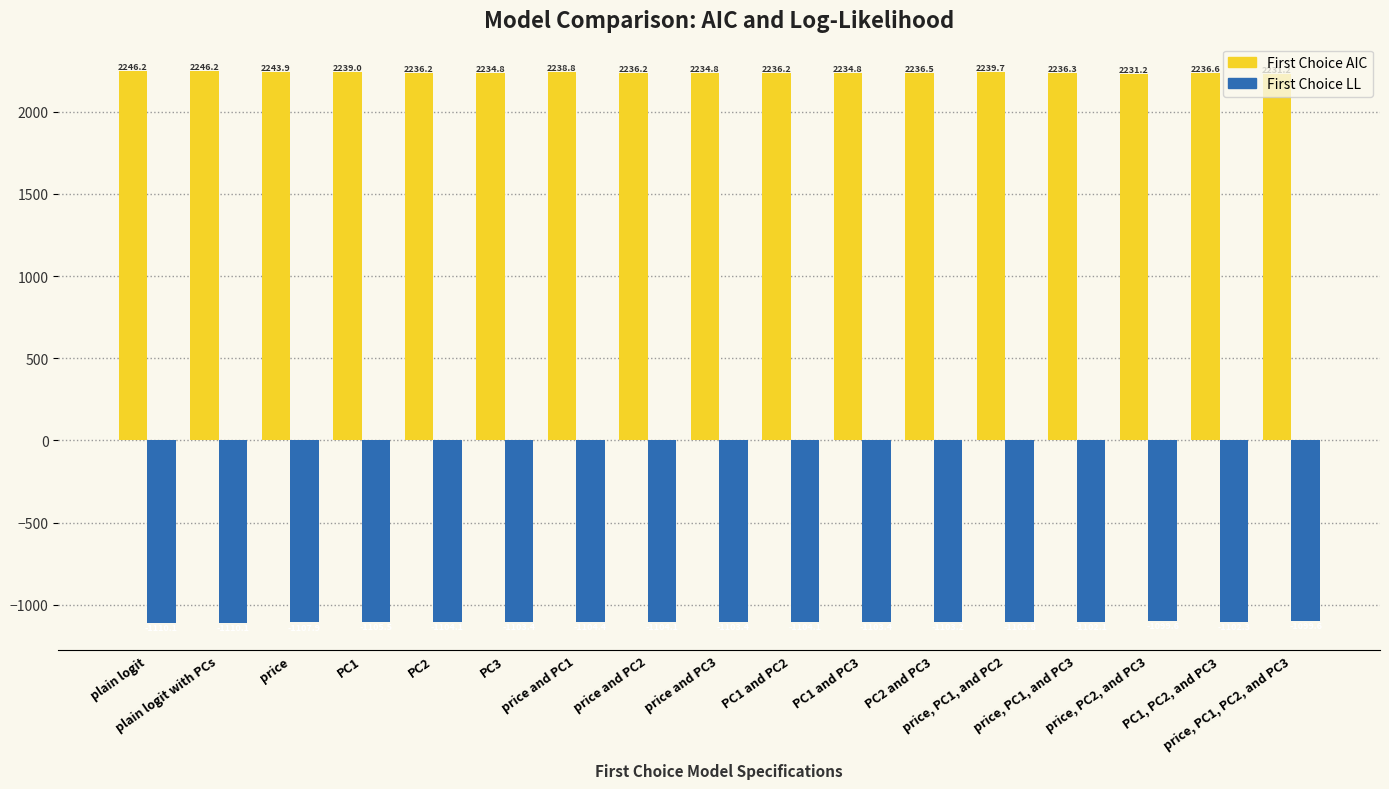

How many categories are shown in the chart?

17